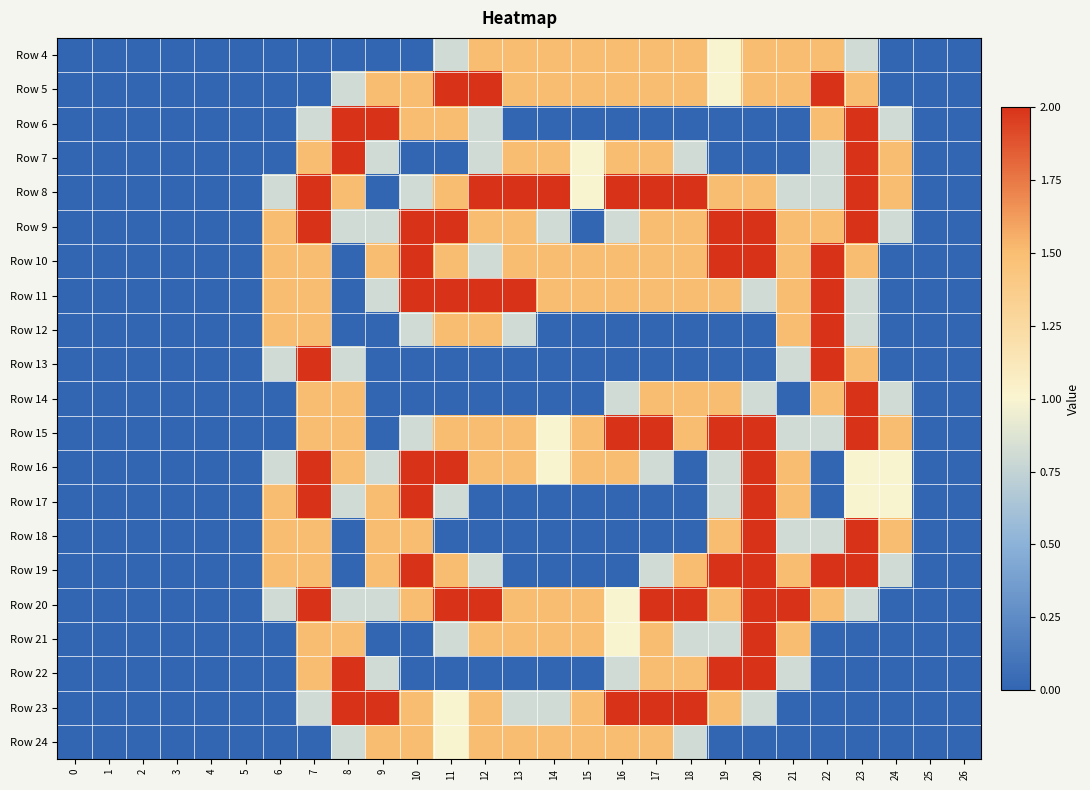

Reading left to right, extract all data points from this chart.

Row 4: 0=0.0	1=0.0	2=0.0	3=0.0	4=0.0	5=0.0	6=0.0	7=0.0	8=0.0	9=0.0	10=0.0	11=0.8	12=1.5	13=1.5	14=1.5	15=1.5	16=1.5	17=1.5	18=1.5	19=1.0	20=1.5	21=1.5	22=1.5	23=0.8	24=0.0	25=0.0	26=0.0
Row 5: 0=0.0	1=0.0	2=0.0	3=0.0	4=0.0	5=0.0	6=0.0	7=0.0	8=0.8	9=1.5	10=1.5	11=2.0	12=2.0	13=1.5	14=1.5	15=1.5	16=1.5	17=1.5	18=1.5	19=1.0	20=1.5	21=1.5	22=2.0	23=1.5	24=0.0	25=0.0	26=0.0
Row 6: 0=0.0	1=0.0	2=0.0	3=0.0	4=0.0	5=0.0	6=0.0	7=0.8	8=2.0	9=2.0	10=1.5	11=1.5	12=0.8	13=0.0	14=0.0	15=0.0	16=0.0	17=0.0	18=0.0	19=0.0	20=0.0	21=0.0	22=1.5	23=2.0	24=0.8	25=0.0	26=0.0
Row 7: 0=0.0	1=0.0	2=0.0	3=0.0	4=0.0	5=0.0	6=0.0	7=1.5	8=2.0	9=0.8	10=0.0	11=0.0	12=0.8	13=1.5	14=1.5	15=1.0	16=1.5	17=1.5	18=0.8	19=0.0	20=0.0	21=0.0	22=0.8	23=2.0	24=1.5	25=0.0	26=0.0
Row 8: 0=0.0	1=0.0	2=0.0	3=0.0	4=0.0	5=0.0	6=0.8	7=2.0	8=1.5	9=0.0	10=0.8	11=1.5	12=2.0	13=2.0	14=2.0	15=1.0	16=2.0	17=2.0	18=2.0	19=1.5	20=1.5	21=0.8	22=0.8	23=2.0	24=1.5	25=0.0	26=0.0
Row 9: 0=0.0	1=0.0	2=0.0	3=0.0	4=0.0	5=0.0	6=1.5	7=2.0	8=0.8	9=0.8	10=2.0	11=2.0	12=1.5	13=1.5	14=0.8	15=0.0	16=0.8	17=1.5	18=1.5	19=2.0	20=2.0	21=1.5	22=1.5	23=2.0	24=0.8	25=0.0	26=0.0
Row 10: 0=0.0	1=0.0	2=0.0	3=0.0	4=0.0	5=0.0	6=1.5	7=1.5	8=0.0	9=1.5	10=2.0	11=1.5	12=0.8	13=1.5	14=1.5	15=1.5	16=1.5	17=1.5	18=1.5	19=2.0	20=2.0	21=1.5	22=2.0	23=1.5	24=0.0	25=0.0	26=0.0
Row 11: 0=0.0	1=0.0	2=0.0	3=0.0	4=0.0	5=0.0	6=1.5	7=1.5	8=0.0	9=0.8	10=2.0	11=2.0	12=2.0	13=2.0	14=1.5	15=1.5	16=1.5	17=1.5	18=1.5	19=1.5	20=0.8	21=1.5	22=2.0	23=0.8	24=0.0	25=0.0	26=0.0
Row 12: 0=0.0	1=0.0	2=0.0	3=0.0	4=0.0	5=0.0	6=1.5	7=1.5	8=0.0	9=0.0	10=0.8	11=1.5	12=1.5	13=0.8	14=0.0	15=0.0	16=0.0	17=0.0	18=0.0	19=0.0	20=0.0	21=1.5	22=2.0	23=0.8	24=0.0	25=0.0	26=0.0
Row 13: 0=0.0	1=0.0	2=0.0	3=0.0	4=0.0	5=0.0	6=0.8	7=2.0	8=0.8	9=0.0	10=0.0	11=0.0	12=0.0	13=0.0	14=0.0	15=0.0	16=0.0	17=0.0	18=0.0	19=0.0	20=0.0	21=0.8	22=2.0	23=1.5	24=0.0	25=0.0	26=0.0
Row 14: 0=0.0	1=0.0	2=0.0	3=0.0	4=0.0	5=0.0	6=0.0	7=1.5	8=1.5	9=0.0	10=0.0	11=0.0	12=0.0	13=0.0	14=0.0	15=0.0	16=0.8	17=1.5	18=1.5	19=1.5	20=0.8	21=0.0	22=1.5	23=2.0	24=0.8	25=0.0	26=0.0
Row 15: 0=0.0	1=0.0	2=0.0	3=0.0	4=0.0	5=0.0	6=0.0	7=1.5	8=1.5	9=0.0	10=0.8	11=1.5	12=1.5	13=1.5	14=1.0	15=1.5	16=2.0	17=2.0	18=1.5	19=2.0	20=2.0	21=0.8	22=0.8	23=2.0	24=1.5	25=0.0	26=0.0
Row 16: 0=0.0	1=0.0	2=0.0	3=0.0	4=0.0	5=0.0	6=0.8	7=2.0	8=1.5	9=0.8	10=2.0	11=2.0	12=1.5	13=1.5	14=1.0	15=1.5	16=1.5	17=0.8	18=0.0	19=0.8	20=2.0	21=1.5	22=0.0	23=1.0	24=1.0	25=0.0	26=0.0
Row 17: 0=0.0	1=0.0	2=0.0	3=0.0	4=0.0	5=0.0	6=1.5	7=2.0	8=0.8	9=1.5	10=2.0	11=0.8	12=0.0	13=0.0	14=0.0	15=0.0	16=0.0	17=0.0	18=0.0	19=0.8	20=2.0	21=1.5	22=0.0	23=1.0	24=1.0	25=0.0	26=0.0
Row 18: 0=0.0	1=0.0	2=0.0	3=0.0	4=0.0	5=0.0	6=1.5	7=1.5	8=0.0	9=1.5	10=1.5	11=0.0	12=0.0	13=0.0	14=0.0	15=0.0	16=0.0	17=0.0	18=0.0	19=1.5	20=2.0	21=0.8	22=0.8	23=2.0	24=1.5	25=0.0	26=0.0
Row 19: 0=0.0	1=0.0	2=0.0	3=0.0	4=0.0	5=0.0	6=1.5	7=1.5	8=0.0	9=1.5	10=2.0	11=1.5	12=0.8	13=0.0	14=0.0	15=0.0	16=0.0	17=0.8	18=1.5	19=2.0	20=2.0	21=1.5	22=2.0	23=2.0	24=0.8	25=0.0	26=0.0
Row 20: 0=0.0	1=0.0	2=0.0	3=0.0	4=0.0	5=0.0	6=0.8	7=2.0	8=0.8	9=0.8	10=1.5	11=2.0	12=2.0	13=1.5	14=1.5	15=1.5	16=1.0	17=2.0	18=2.0	19=1.5	20=2.0	21=2.0	22=1.5	23=0.8	24=0.0	25=0.0	26=0.0
Row 21: 0=0.0	1=0.0	2=0.0	3=0.0	4=0.0	5=0.0	6=0.0	7=1.5	8=1.5	9=0.0	10=0.0	11=0.8	12=1.5	13=1.5	14=1.5	15=1.5	16=1.0	17=1.5	18=0.8	19=0.8	20=2.0	21=1.5	22=0.0	23=0.0	24=0.0	25=0.0	26=0.0
Row 22: 0=0.0	1=0.0	2=0.0	3=0.0	4=0.0	5=0.0	6=0.0	7=1.5	8=2.0	9=0.8	10=0.0	11=0.0	12=0.0	13=0.0	14=0.0	15=0.0	16=0.8	17=1.5	18=1.5	19=2.0	20=2.0	21=0.8	22=0.0	23=0.0	24=0.0	25=0.0	26=0.0
Row 23: 0=0.0	1=0.0	2=0.0	3=0.0	4=0.0	5=0.0	6=0.0	7=0.8	8=2.0	9=2.0	10=1.5	11=1.0	12=1.5	13=0.8	14=0.8	15=1.5	16=2.0	17=2.0	18=2.0	19=1.5	20=0.8	21=0.0	22=0.0	23=0.0	24=0.0	25=0.0	26=0.0
Row 24: 0=0.0	1=0.0	2=0.0	3=0.0	4=0.0	5=0.0	6=0.0	7=0.0	8=0.8	9=1.5	10=1.5	11=1.0	12=1.5	13=1.5	14=1.5	15=1.5	16=1.5	17=1.5	18=0.8	19=0.0	20=0.0	21=0.0	22=0.0	23=0.0	24=0.0	25=0.0	26=0.0